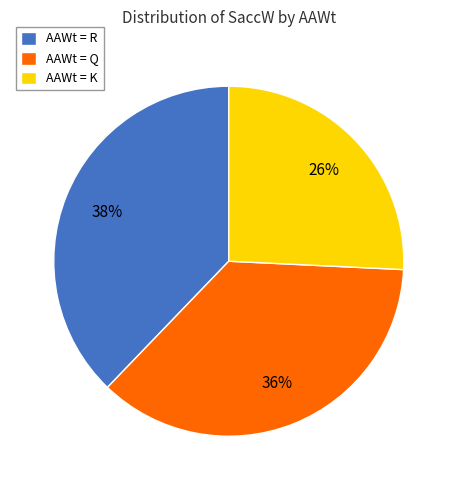

Combined, do AAWt = R and AAWt = Q account for over 50%?

Yes